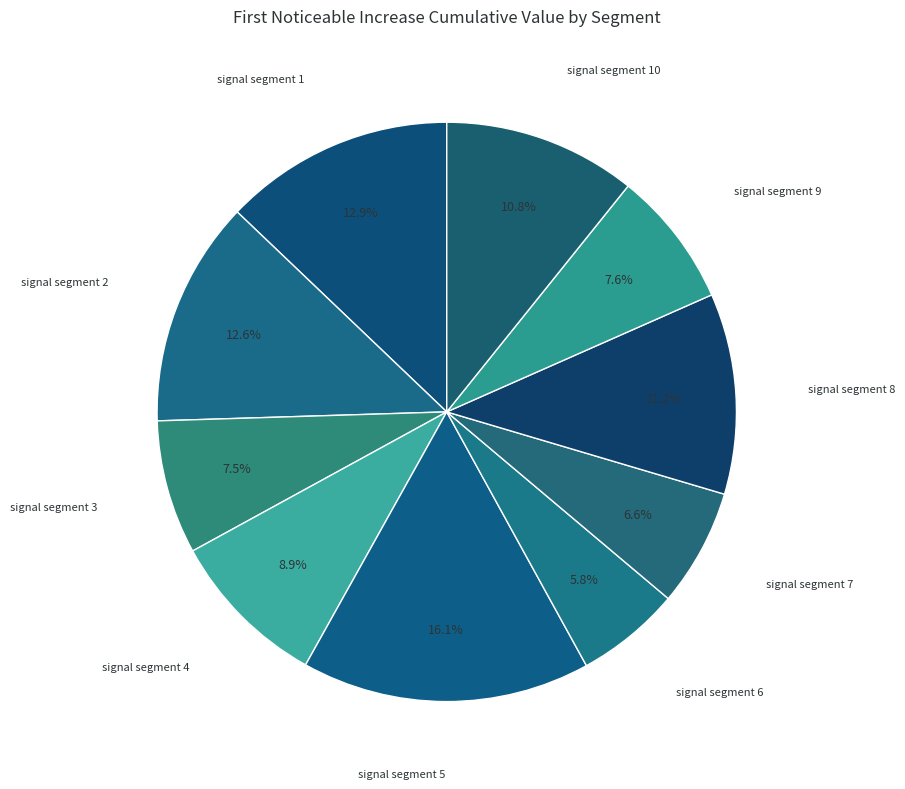

Count the number of slices in the pie.

10